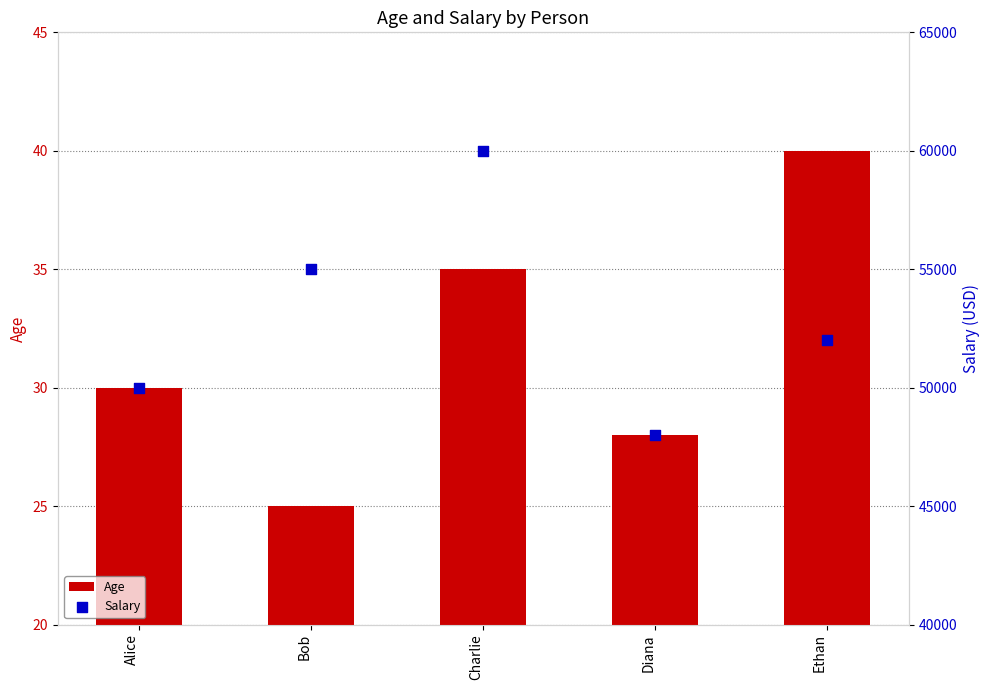

What is the total value across all series at Ethan?

52040